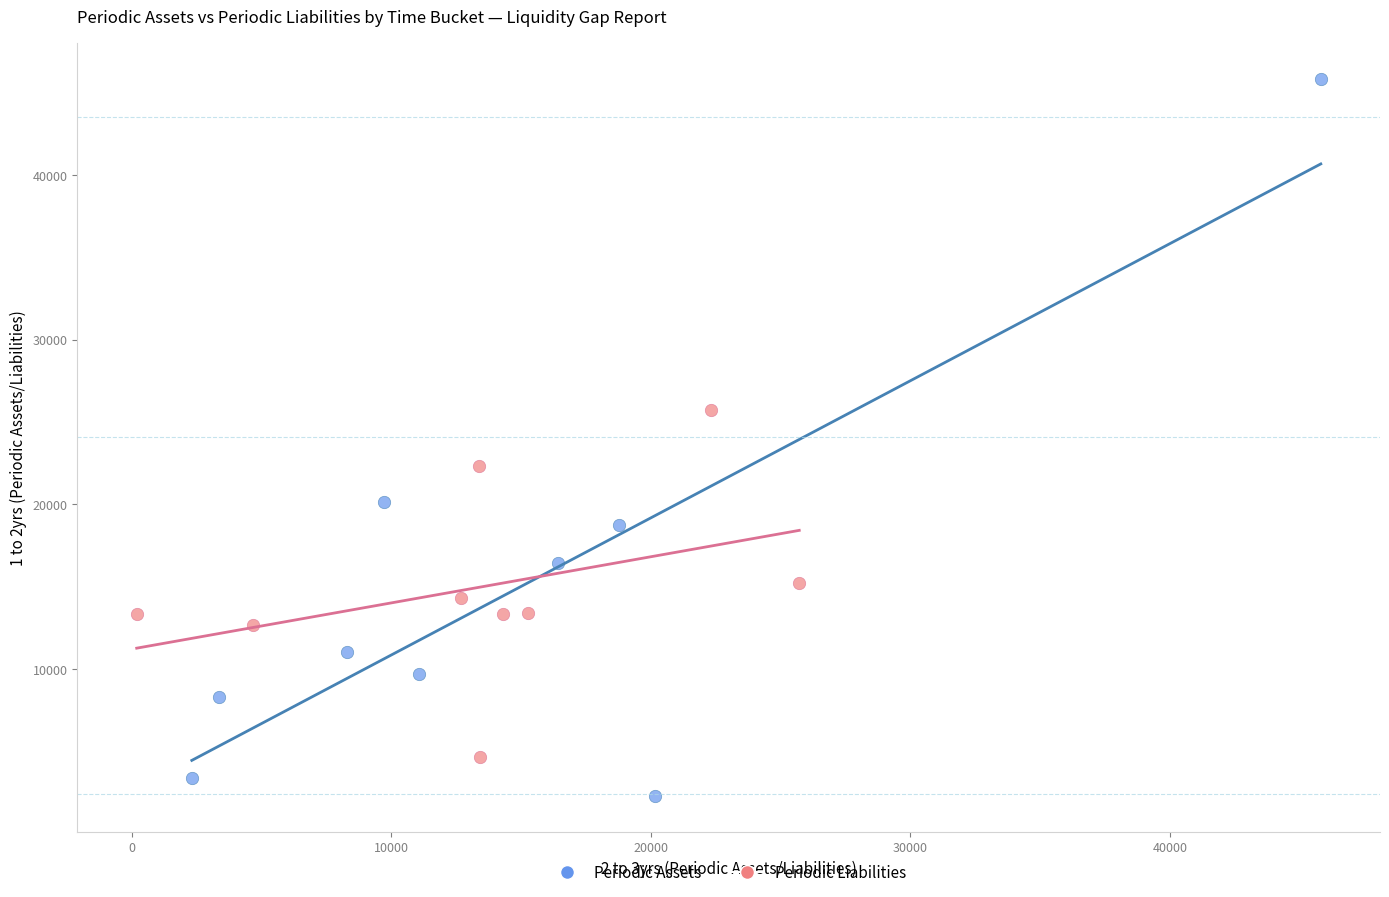

Which series contains the highest Y value?

Periodic Assets